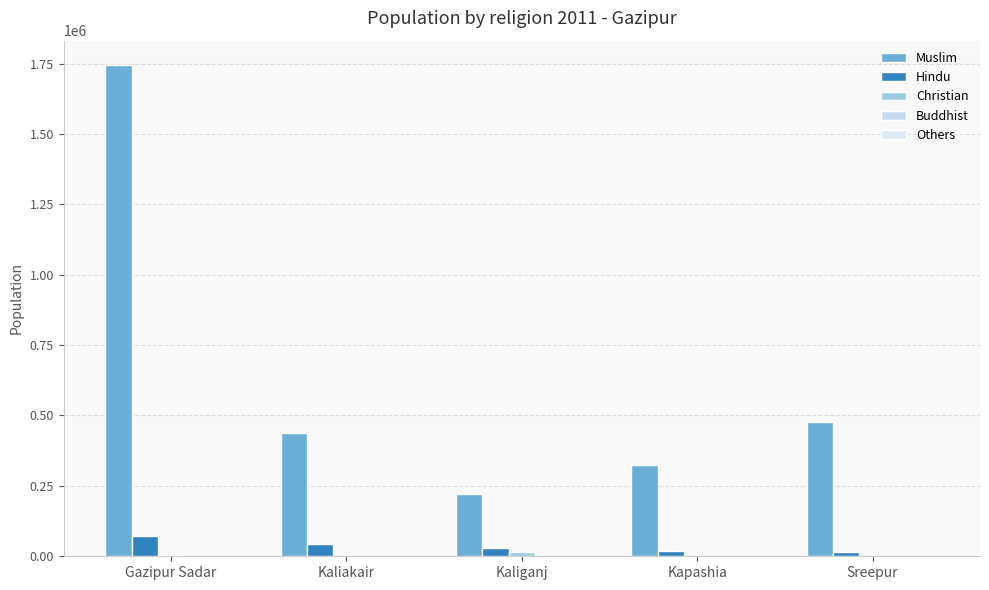

What is the total value across all series at Kaliakair?

483308